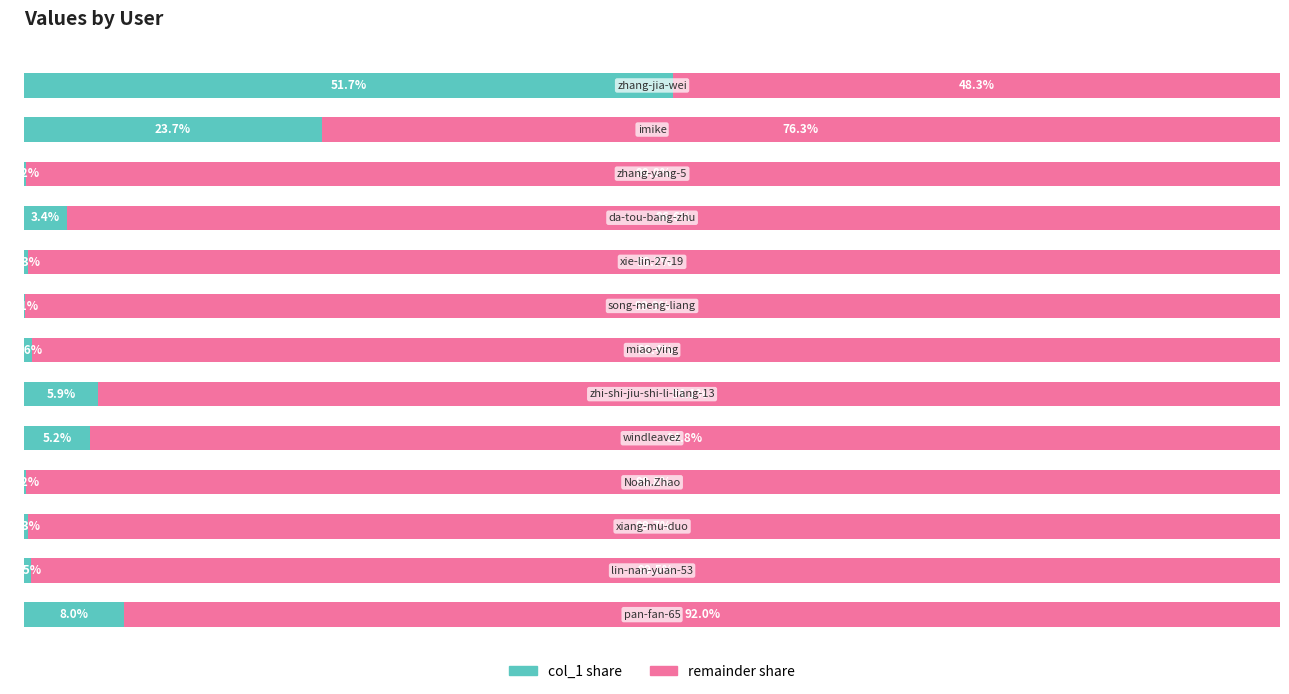

Which series has the largest total across all categories?

remainder share